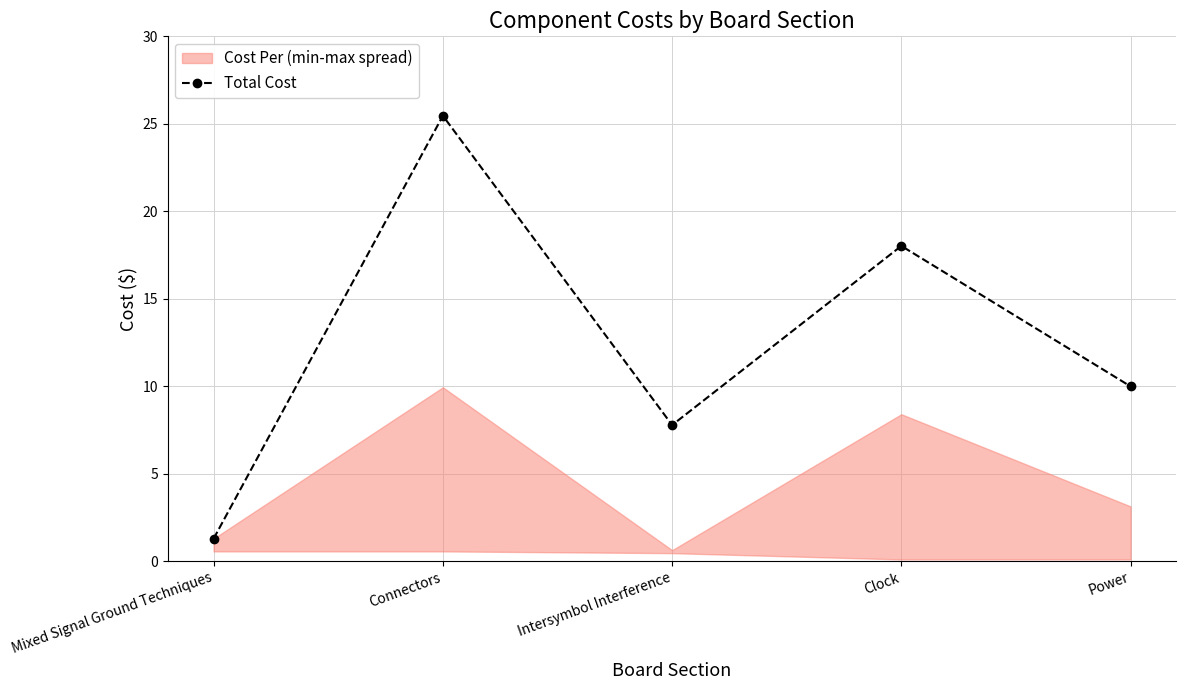

What is the value of the 3rd point from the left?

7.8